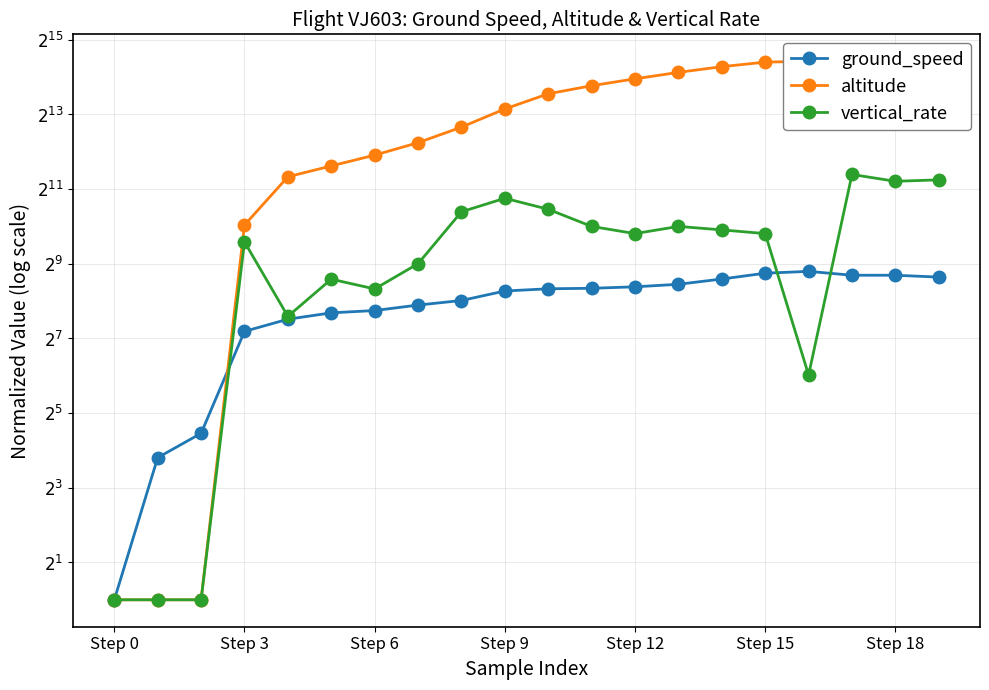

What is the sum of the vertical_rate values at Step 9 and Step 3?

2498